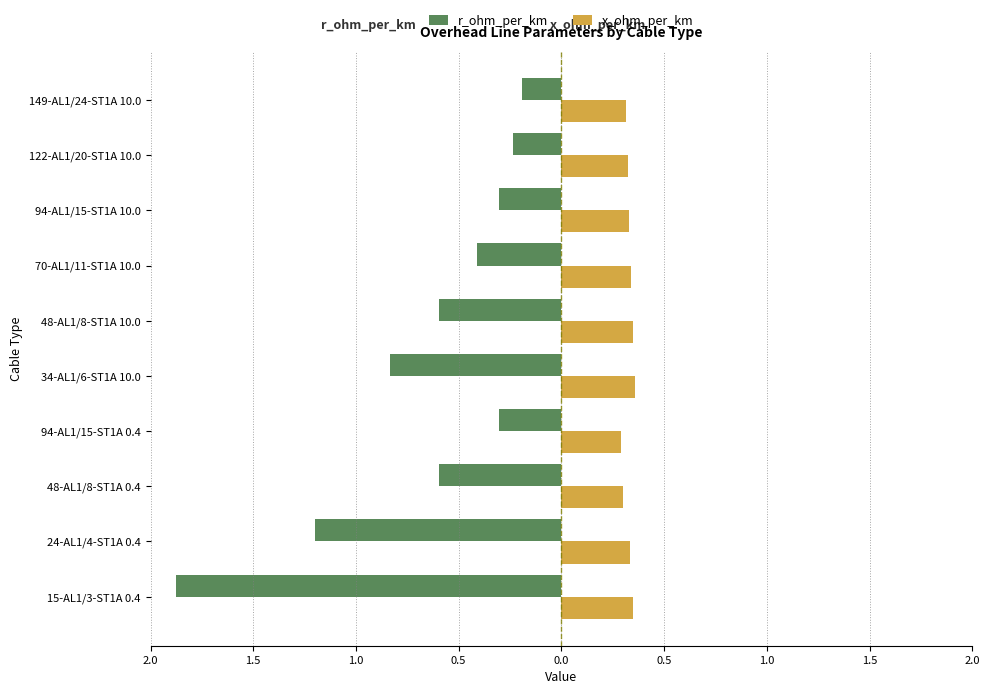

What are all the series names shown in the legend?

r_ohm_per_km, x_ohm_per_km